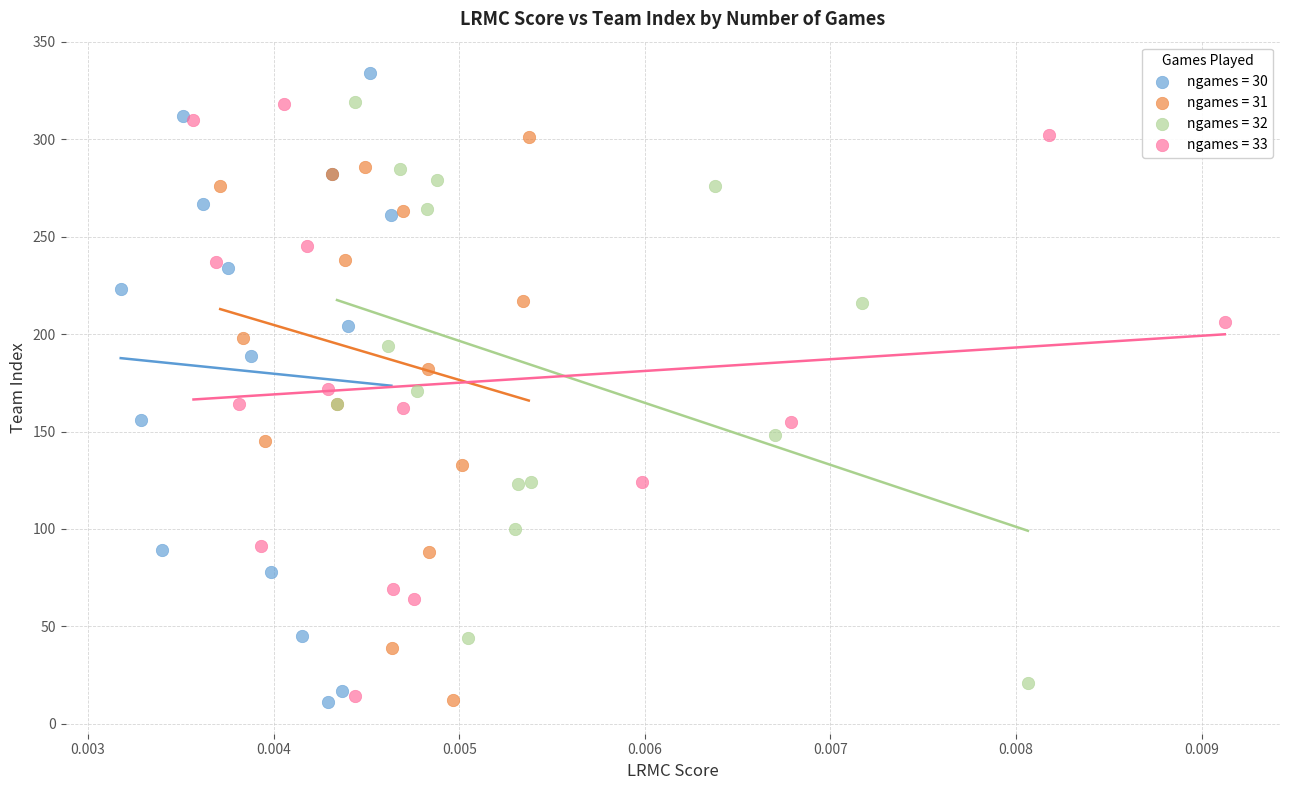

What are all the series names shown in the legend?

ngames = 30, ngames = 31, ngames = 32, ngames = 33